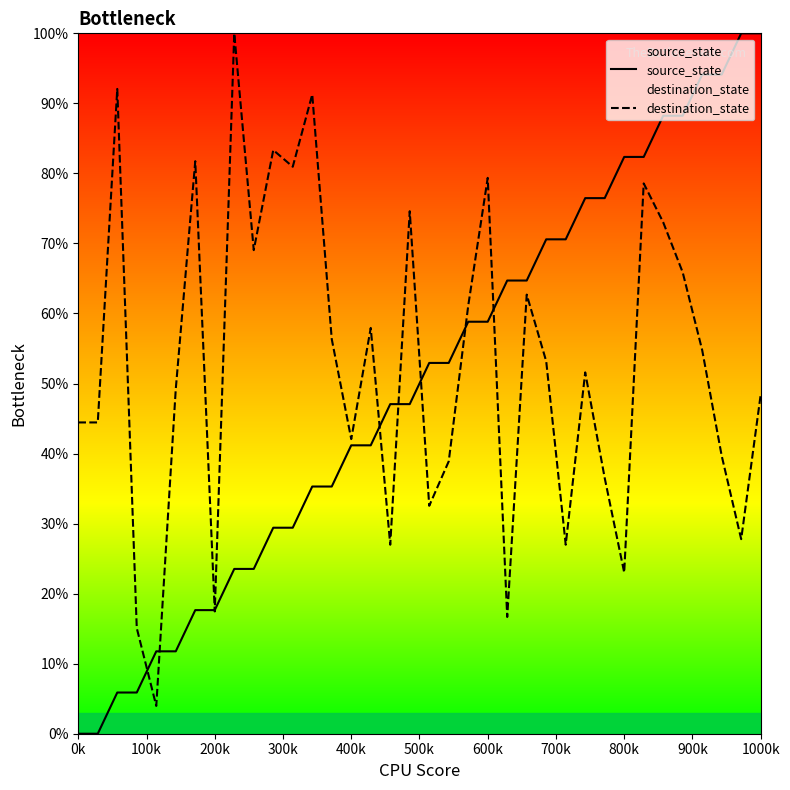

Rank the series by their average value, from lowest to highest.

source_state, destination_state